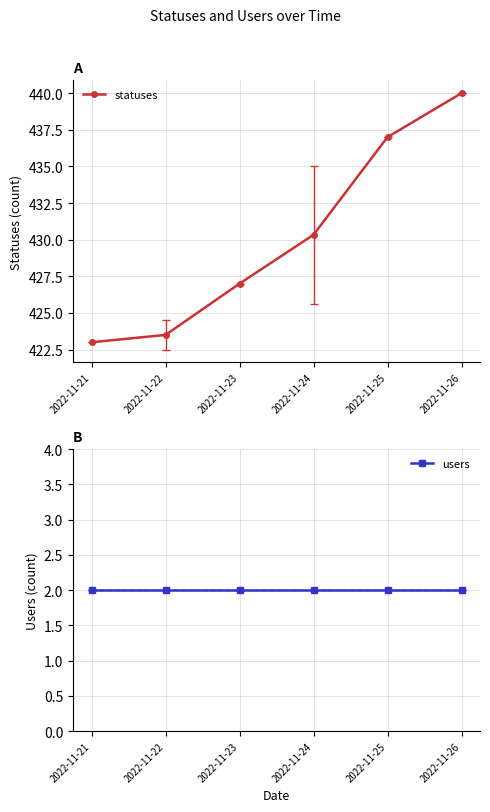

Rank the series by their maximum value, from highest to lowest.

statuses, users